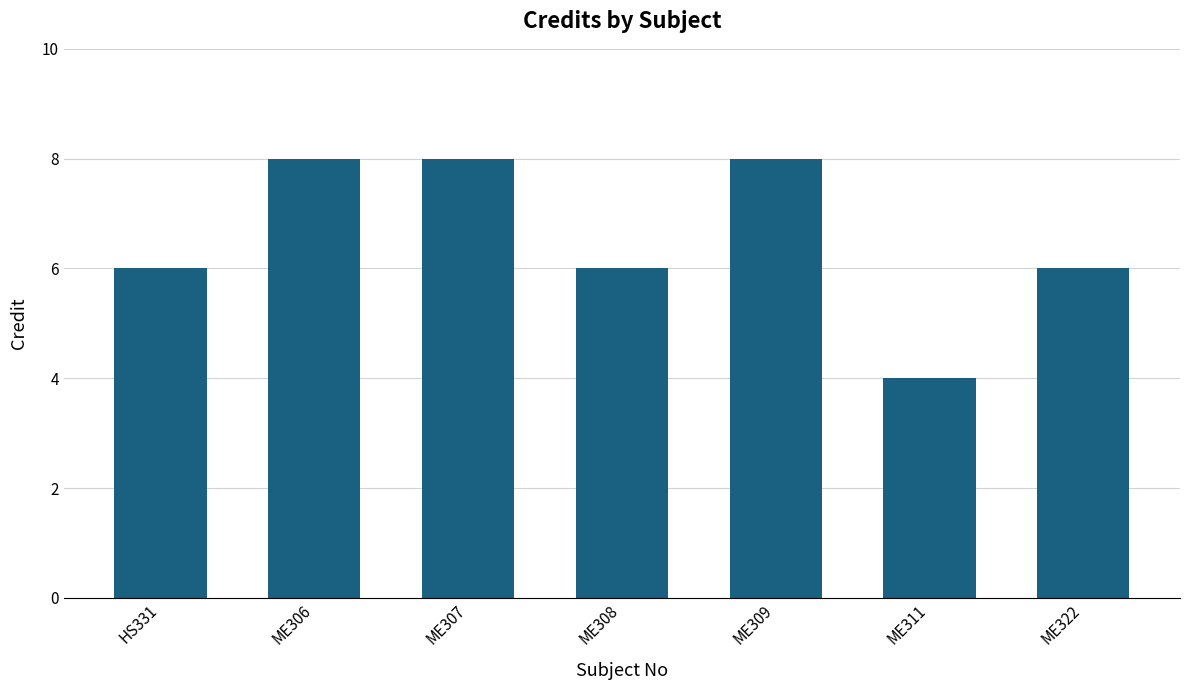

Reading right to left, extract all data points from this chart.

6	4	8	6	8	8	6